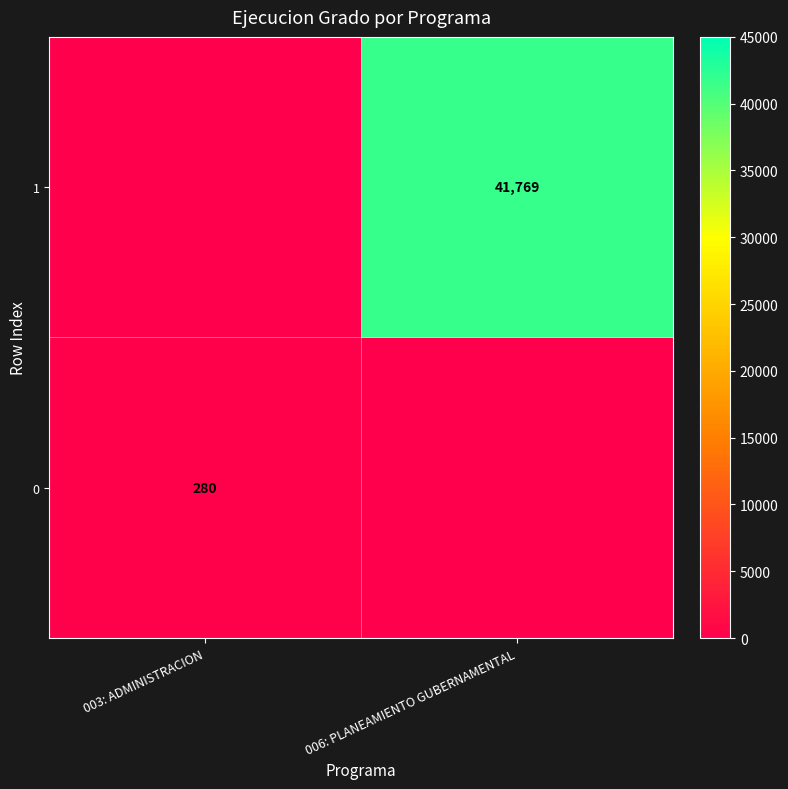

What is the greatest value displayed?

41769.0